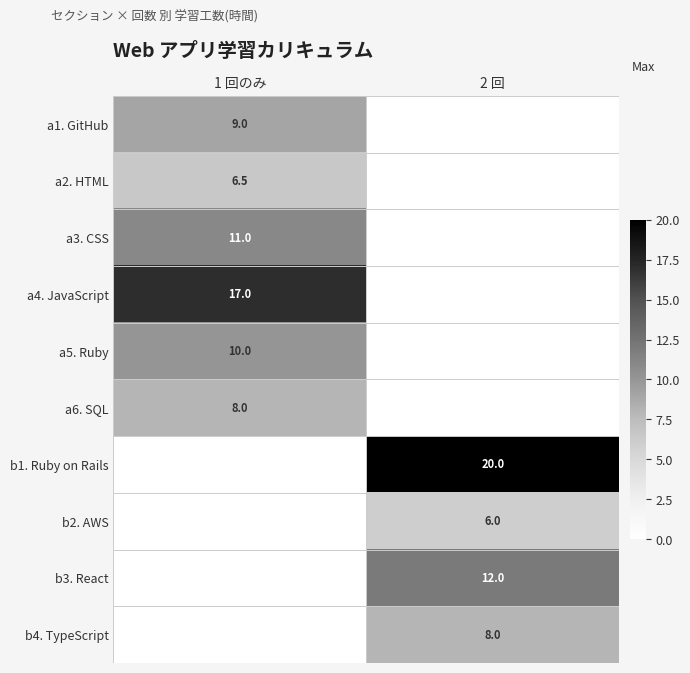

Is the value of a3. CSS at 1 回のみ greater than the value of b4. TypeScript at 2 回?

Yes